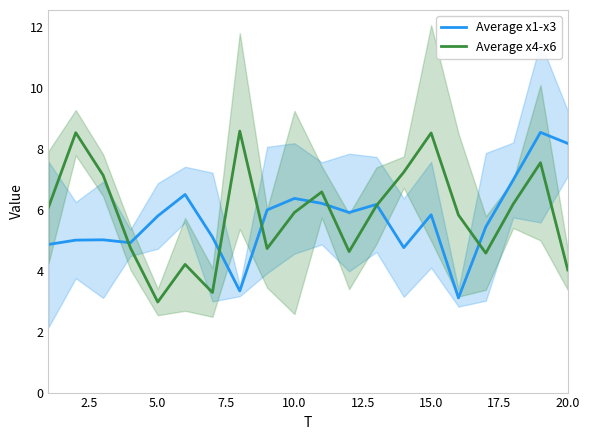

What is the maximum value for Average x1-x3?

8.6